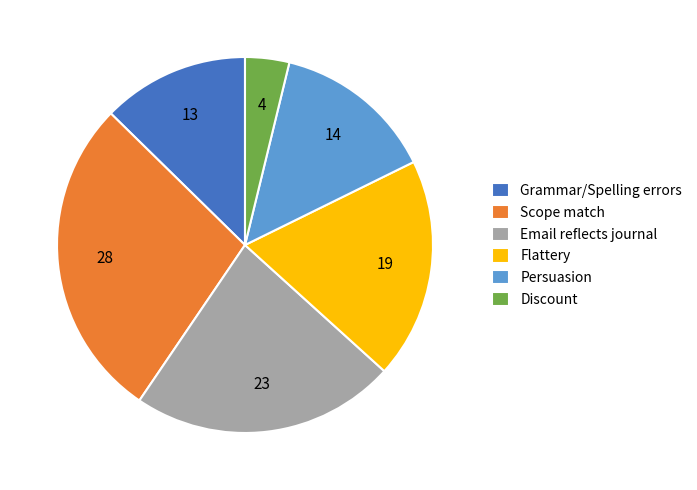

What is the largest slice in the pie chart?

Scope match